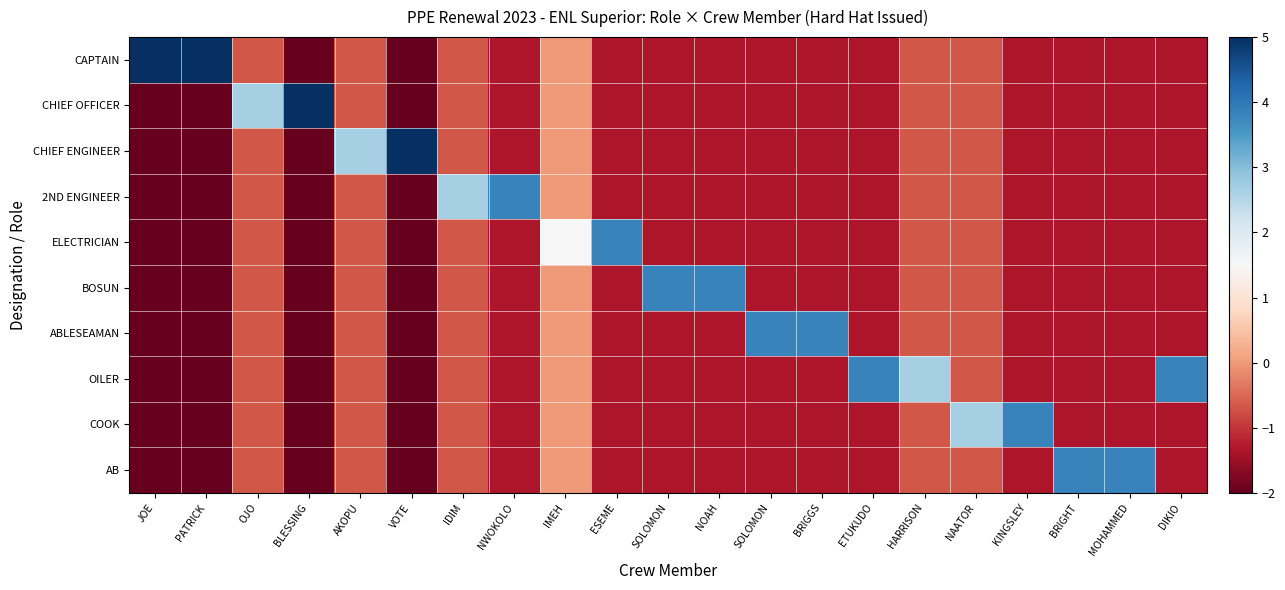

List the series in order of their peak value, highest first.

CAPTAIN, CHIEF OFFICER, CHIEF ENGINEER, 2ND ENGINEER, ELECTRICIAN, BOSUN, ABLESEAMAN, OILER, COOK, AB